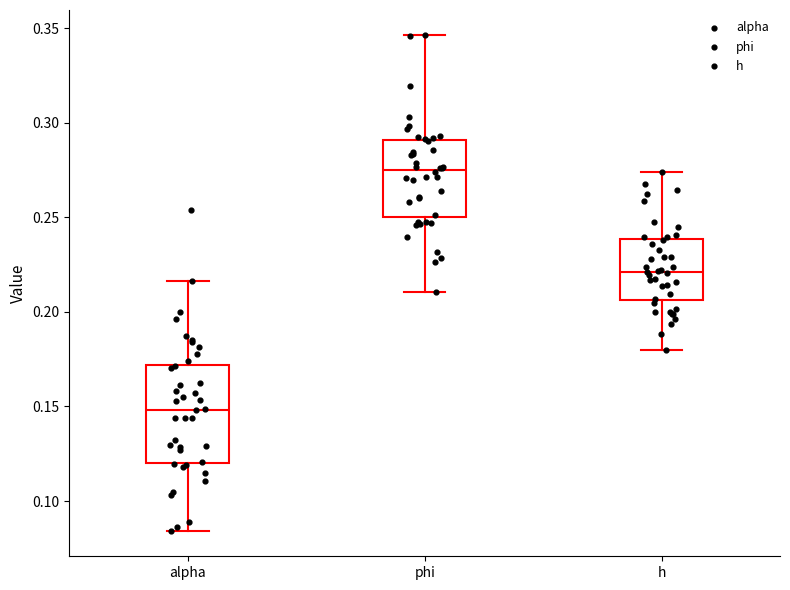

Which box is the tallest, from its lower edge to its upper edge?

alpha